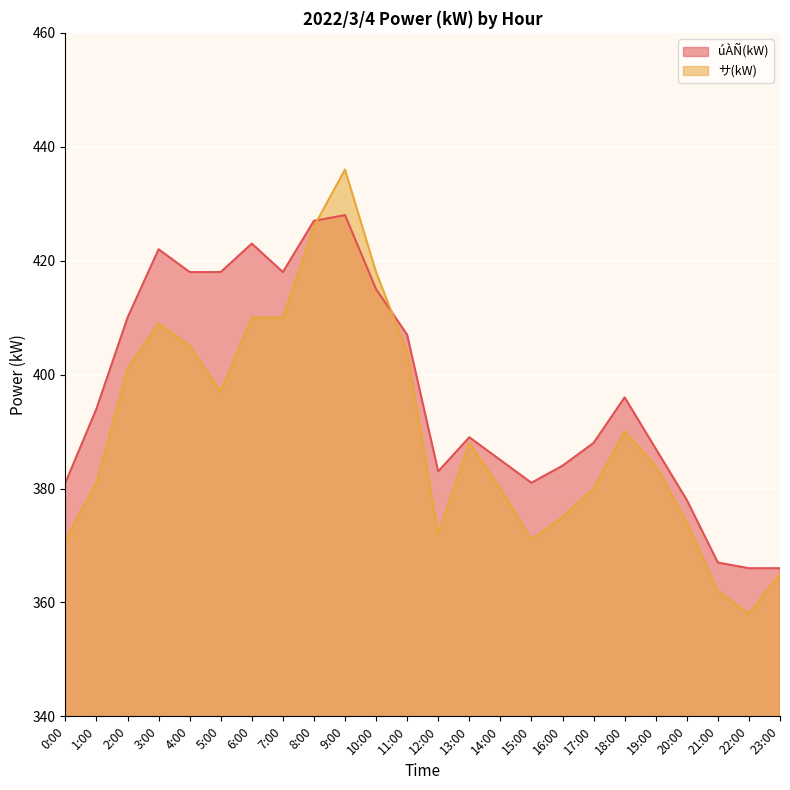

Where is úÀÑ(kW) nearest to the value 397?

18:00